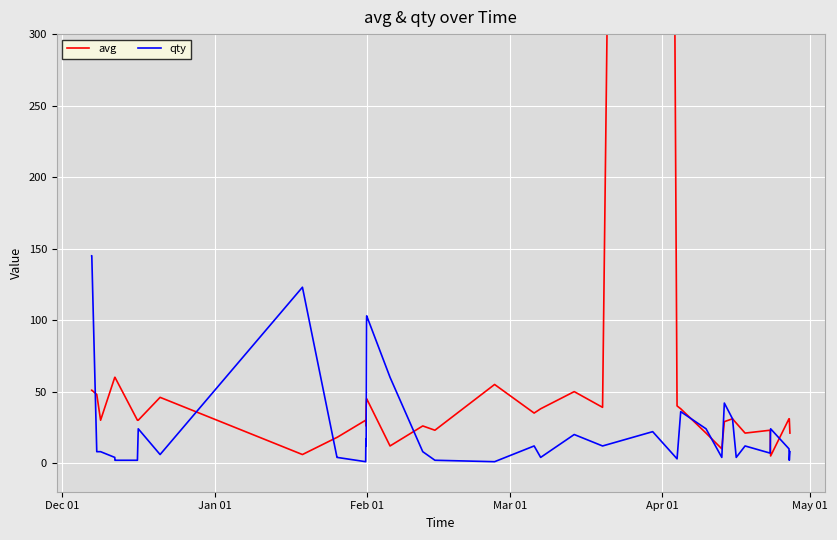

The value of qty at 39 is 4. True or false?

False